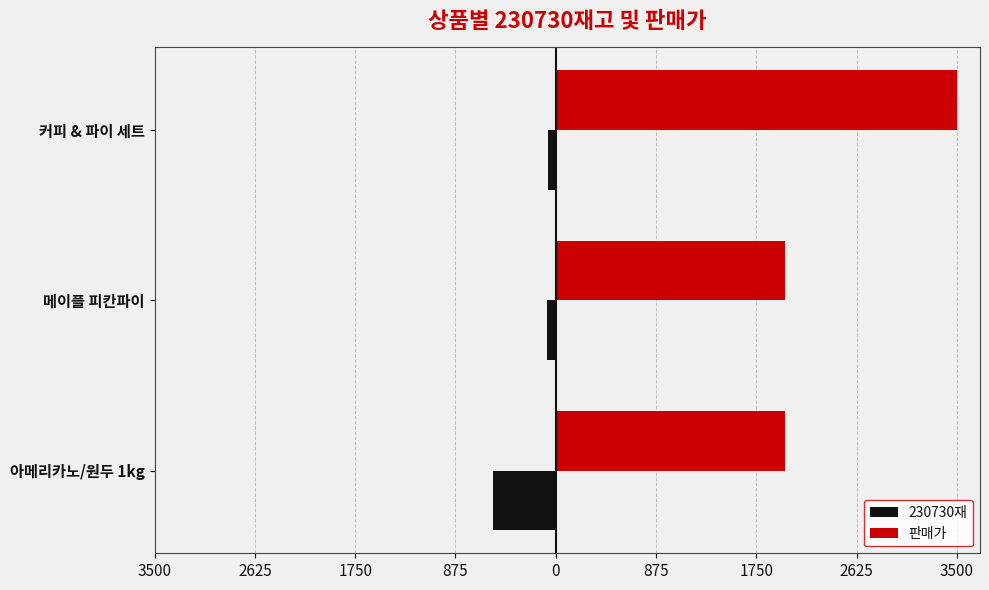

What are all the series names shown in the legend?

230730재, 판매가